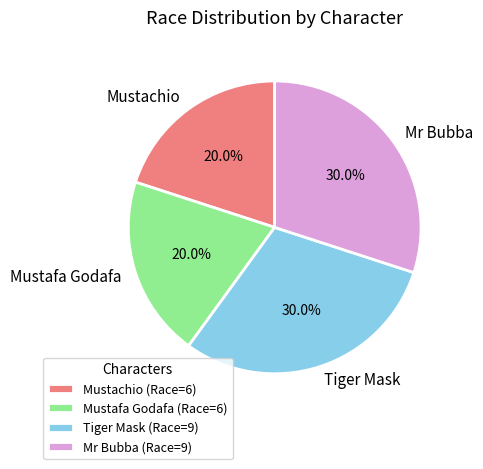

True or false: Tiger Mask accounts for 19% of the total.

False